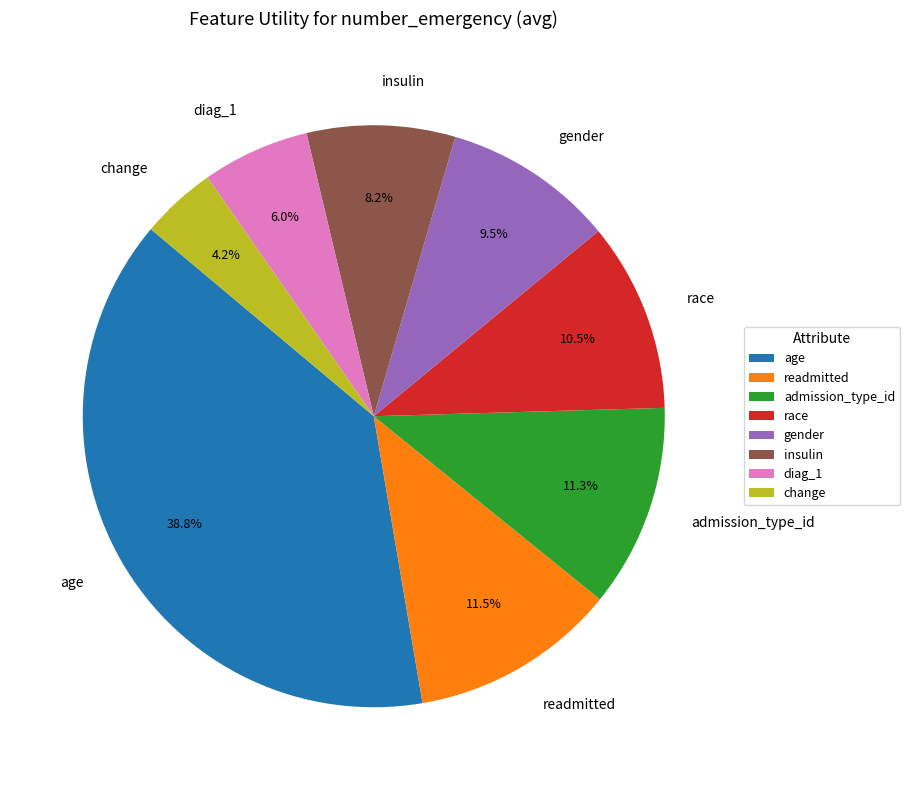

To the nearest percent, what is the combined percentage of change and readmitted?

16%